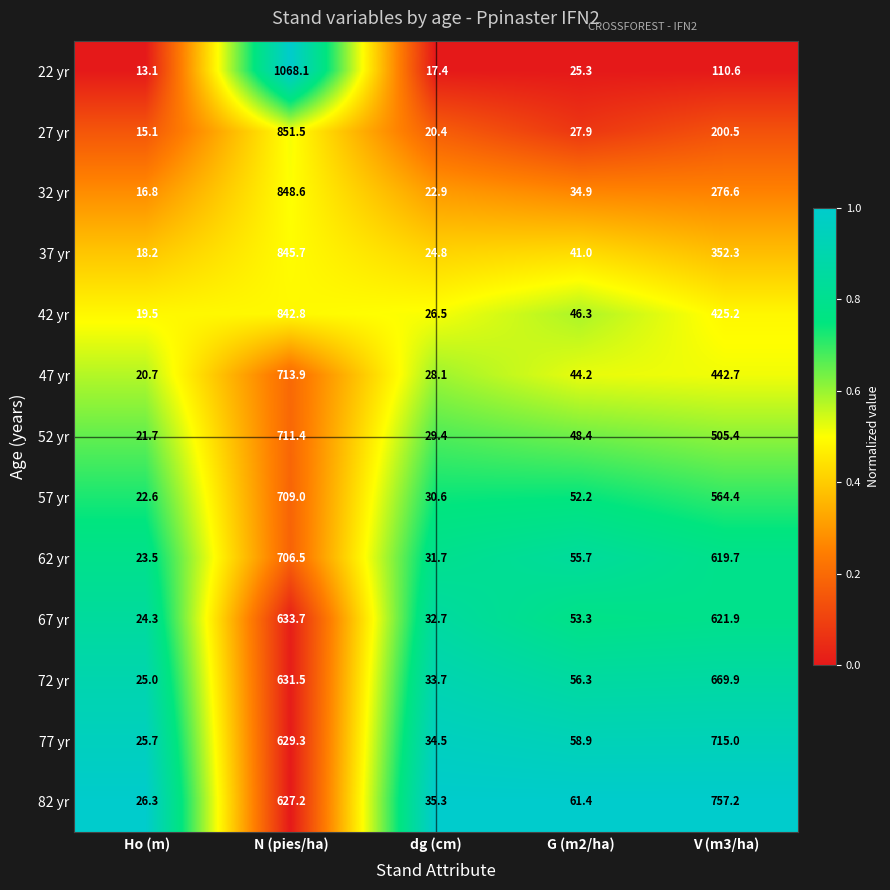

What is the spread (max minus min) of values at Ho (m)?

13.2